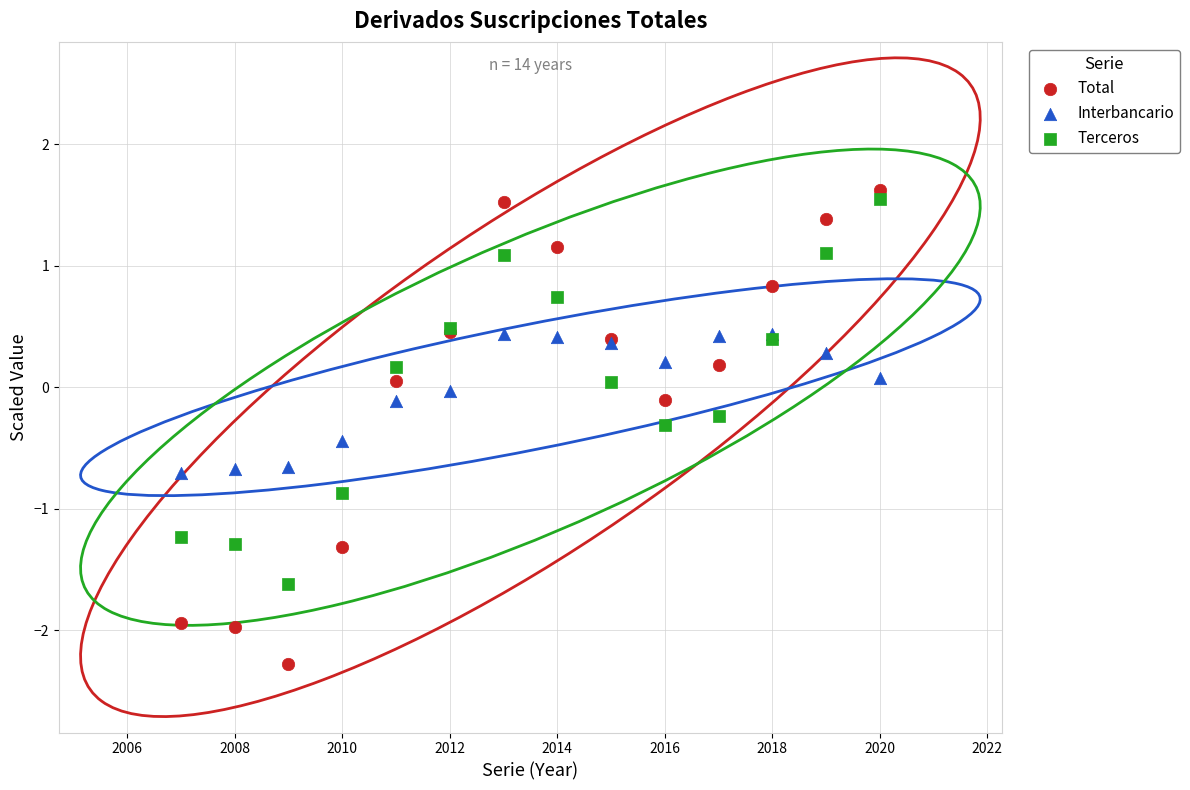

Which series reaches the maximum Y coordinate?

Total